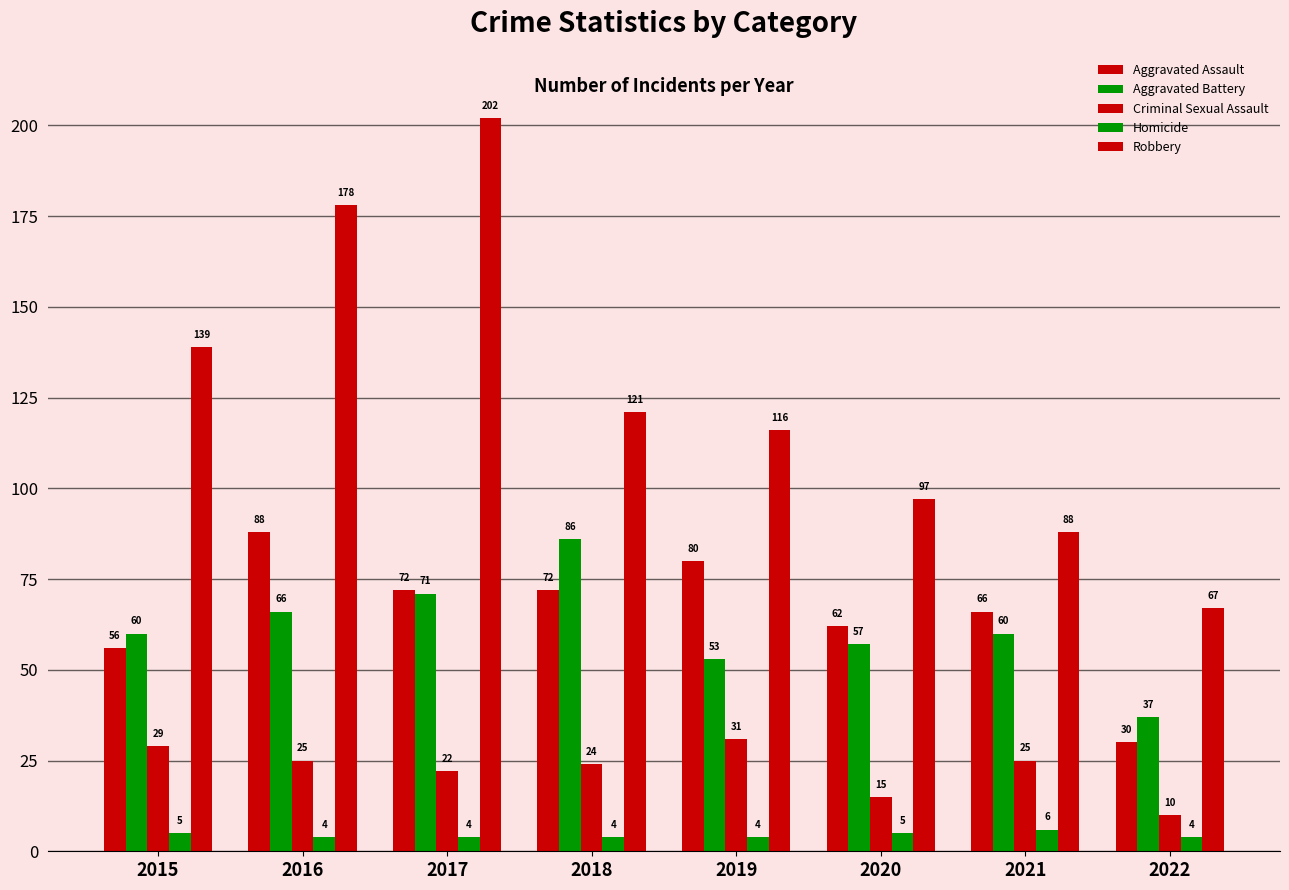

Where does the Robbery series first go above 121?

2015